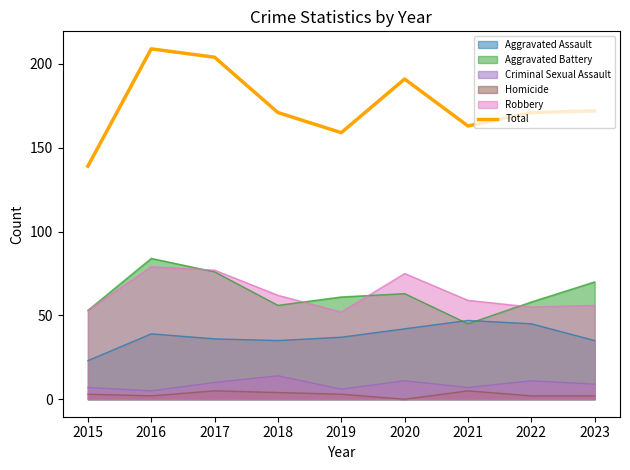

At which category does the data reach its first local peak?

2016